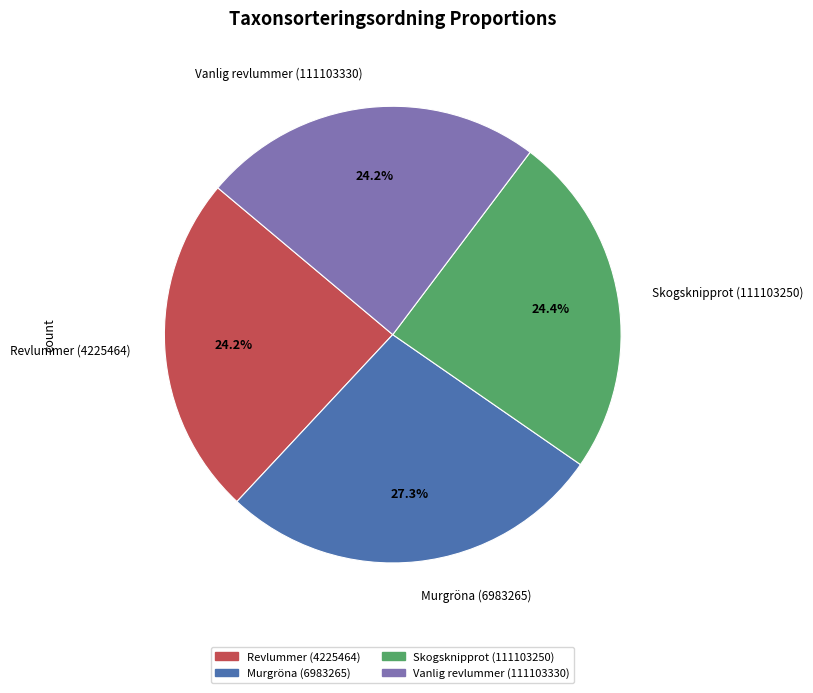

What percentage is NOT represented by Revlummer (4225464)?

75.8%